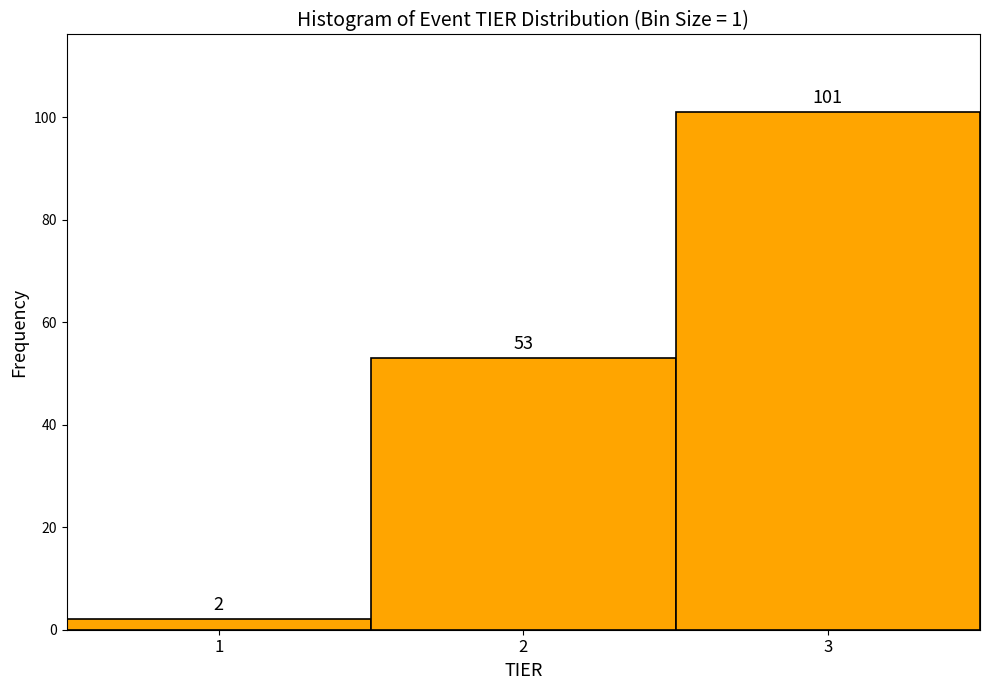

How tall is the bar that spans 0.5 to 1.5 on the x-axis?

2